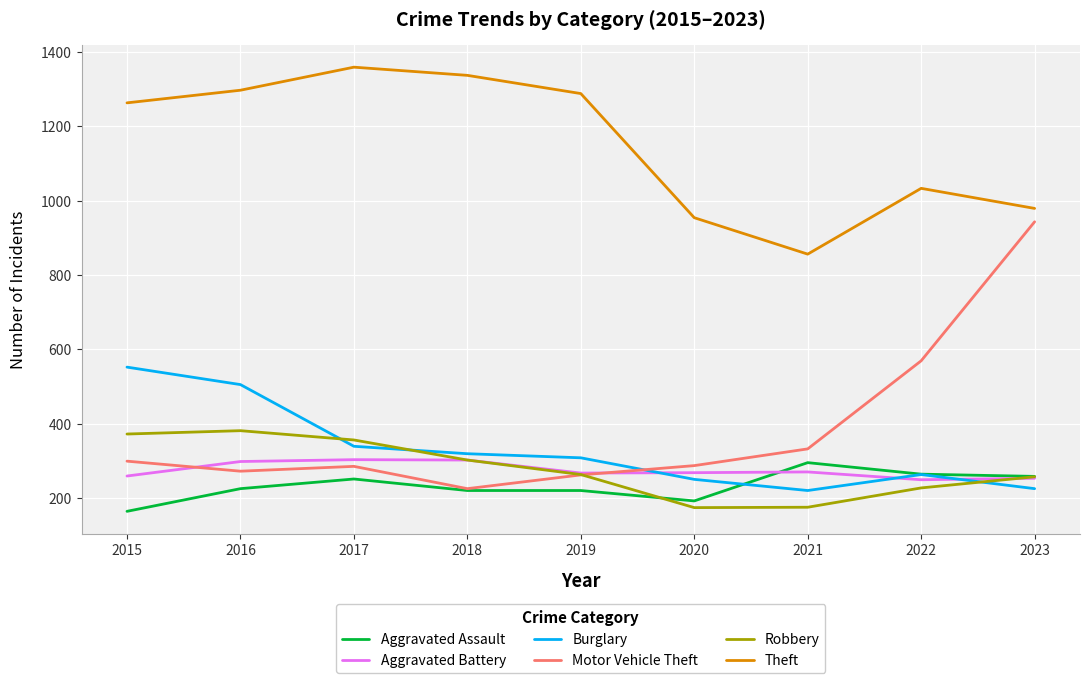

What is the total value across all series at 2019?

2608